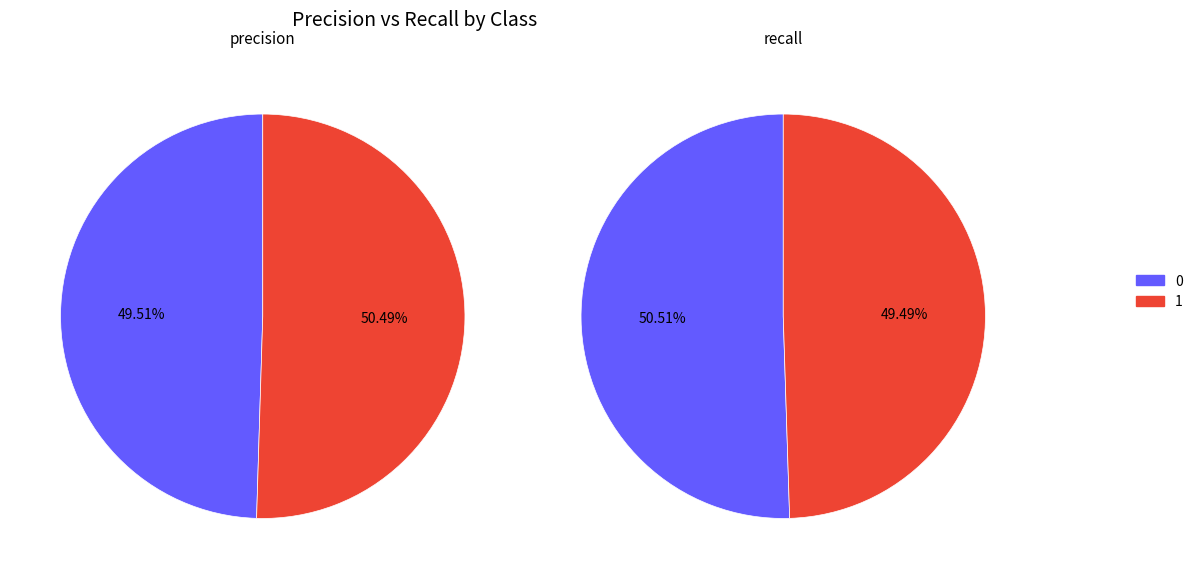

What percentage do 1 and 0 together represent?

100.0%